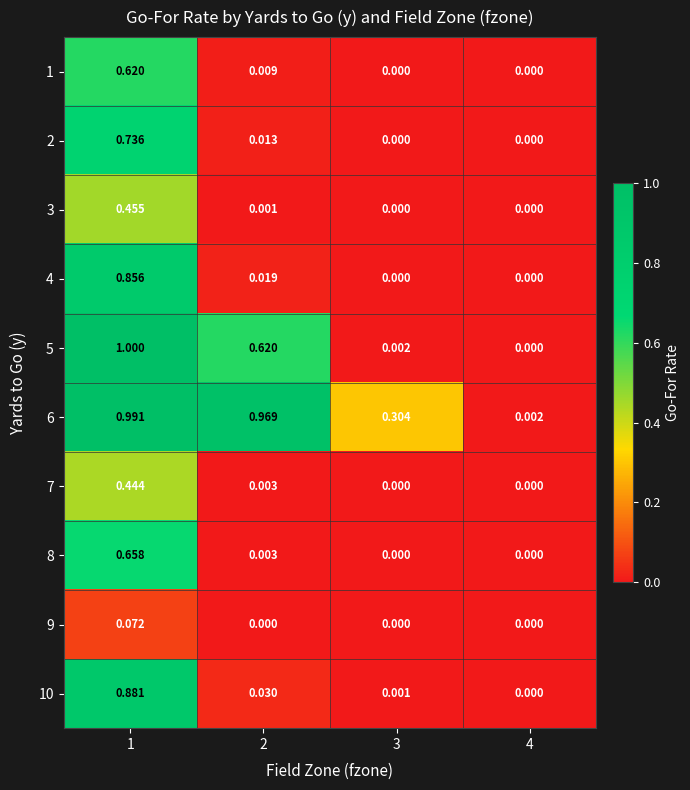

Is the value of 6 at 1 greater than the value of 2 at 1?

Yes